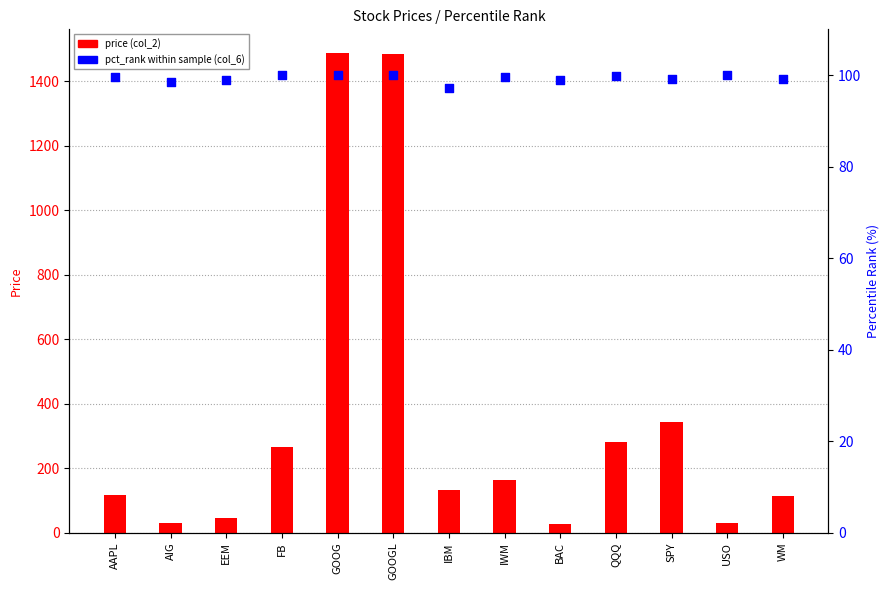

Which series has the largest total across all categories?

price (col_2)